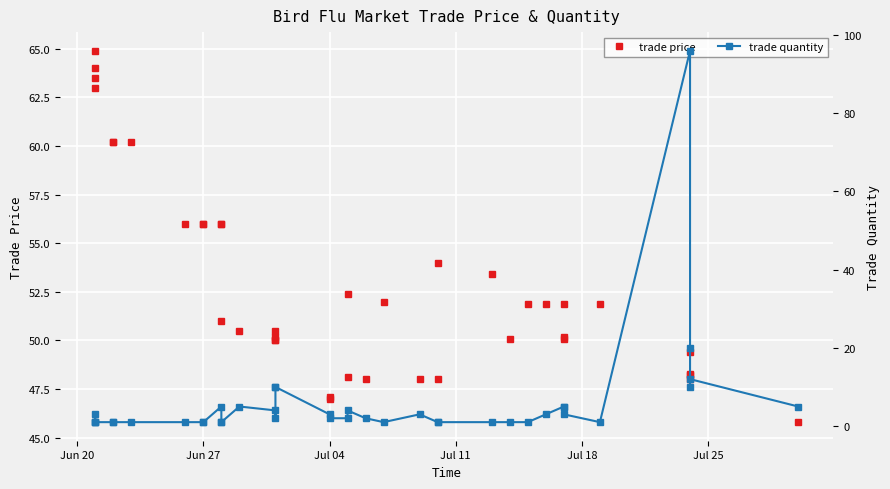

Is it true that trade price equals 72.0 at 20?

False